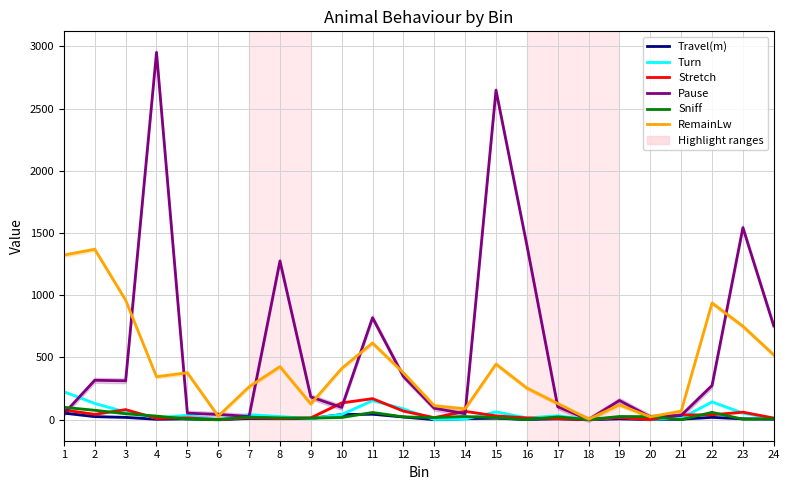

How many lines are shown in the chart?

6